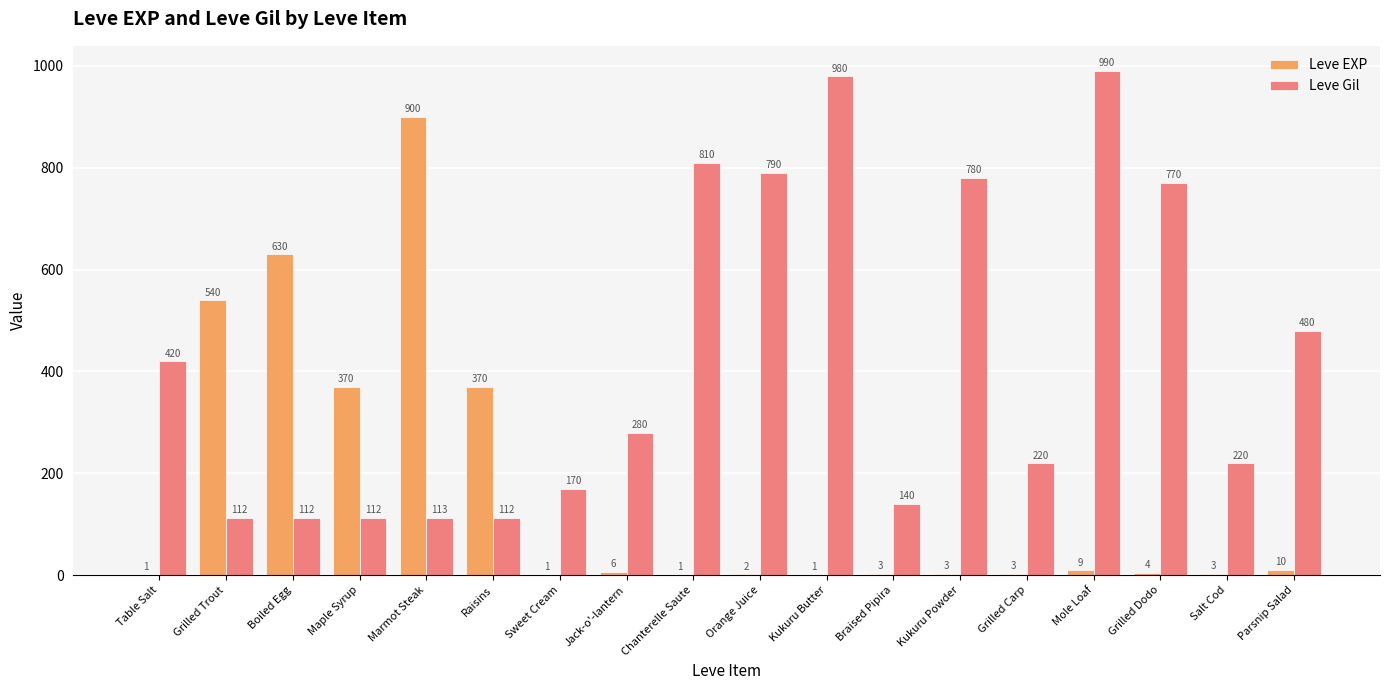

The Leve Gil series shows 990 at Mole Loaf. True or false?

True